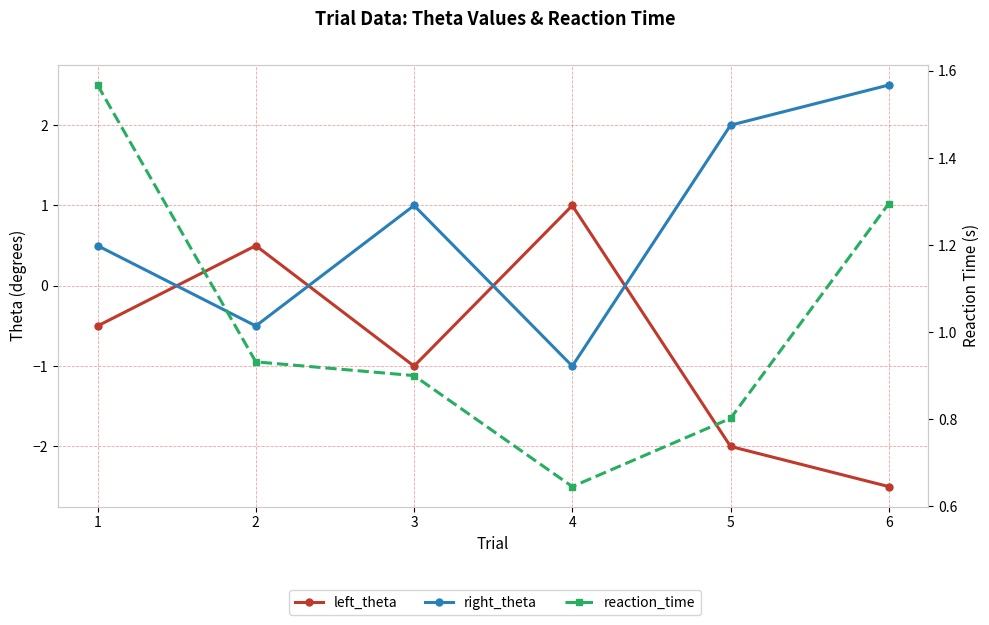

How many times do left_theta and reaction_time cross each other?

2